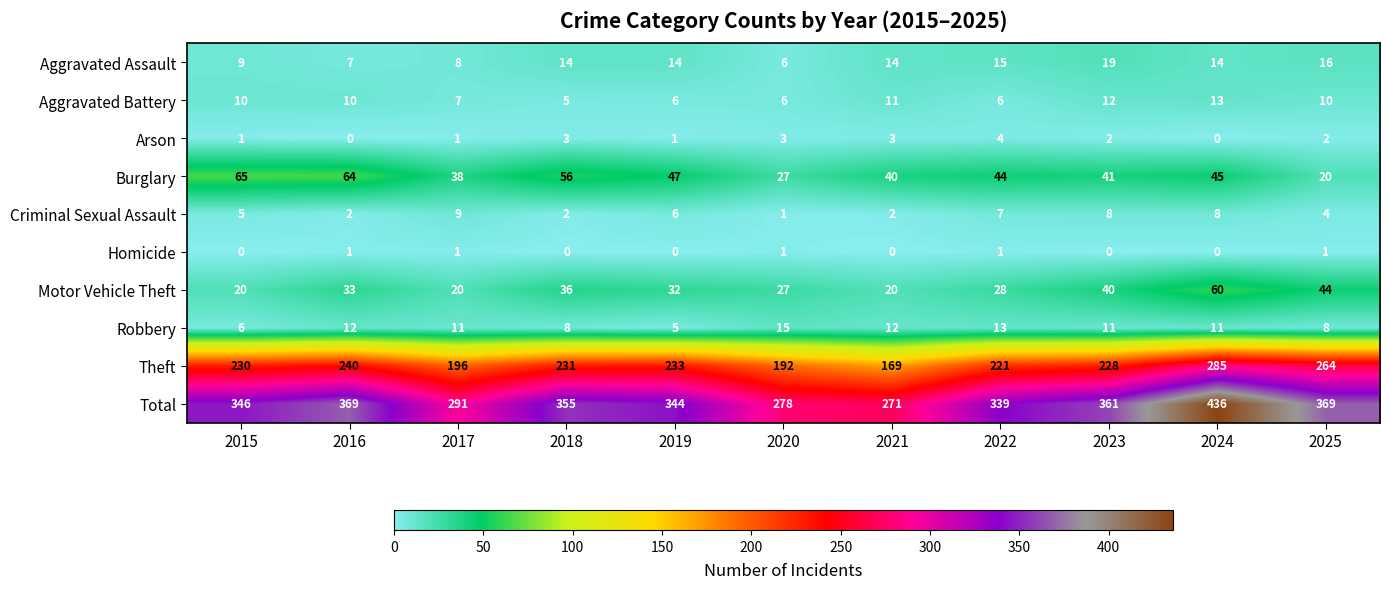

Which label corresponds to the largest value in the chart?

2024